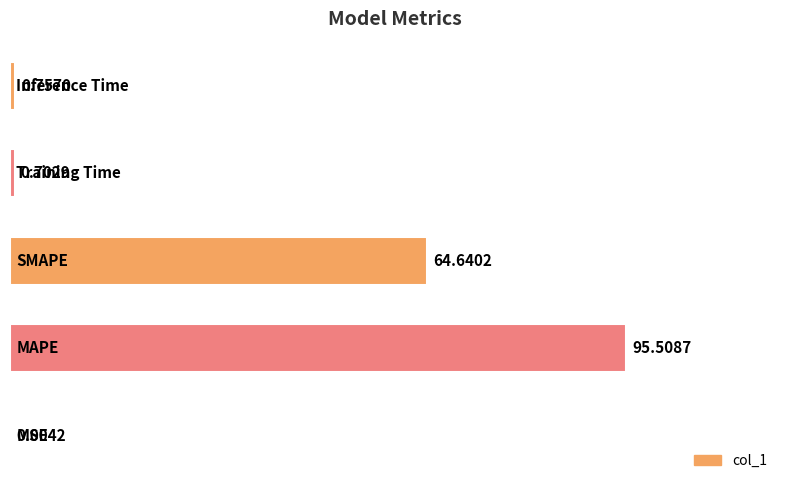

How many data points does each series have?

5